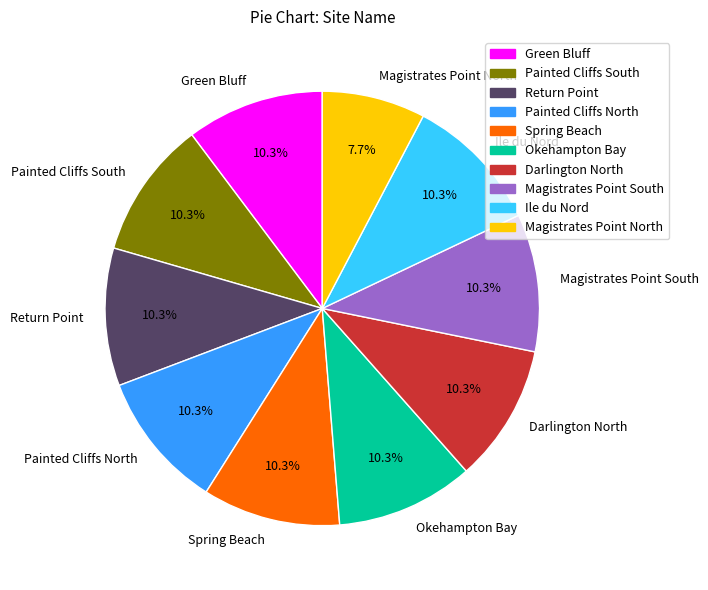

Does Magistrates Point South account for over 50% of the chart?

No